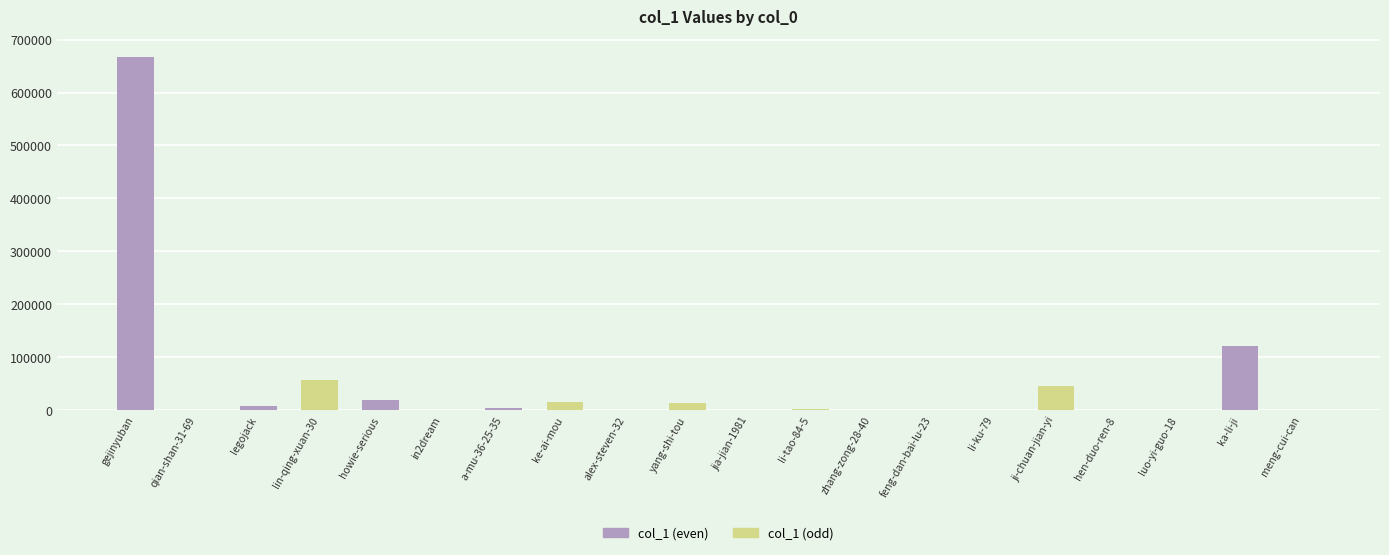

What is the maximum value shown in the chart?

667227